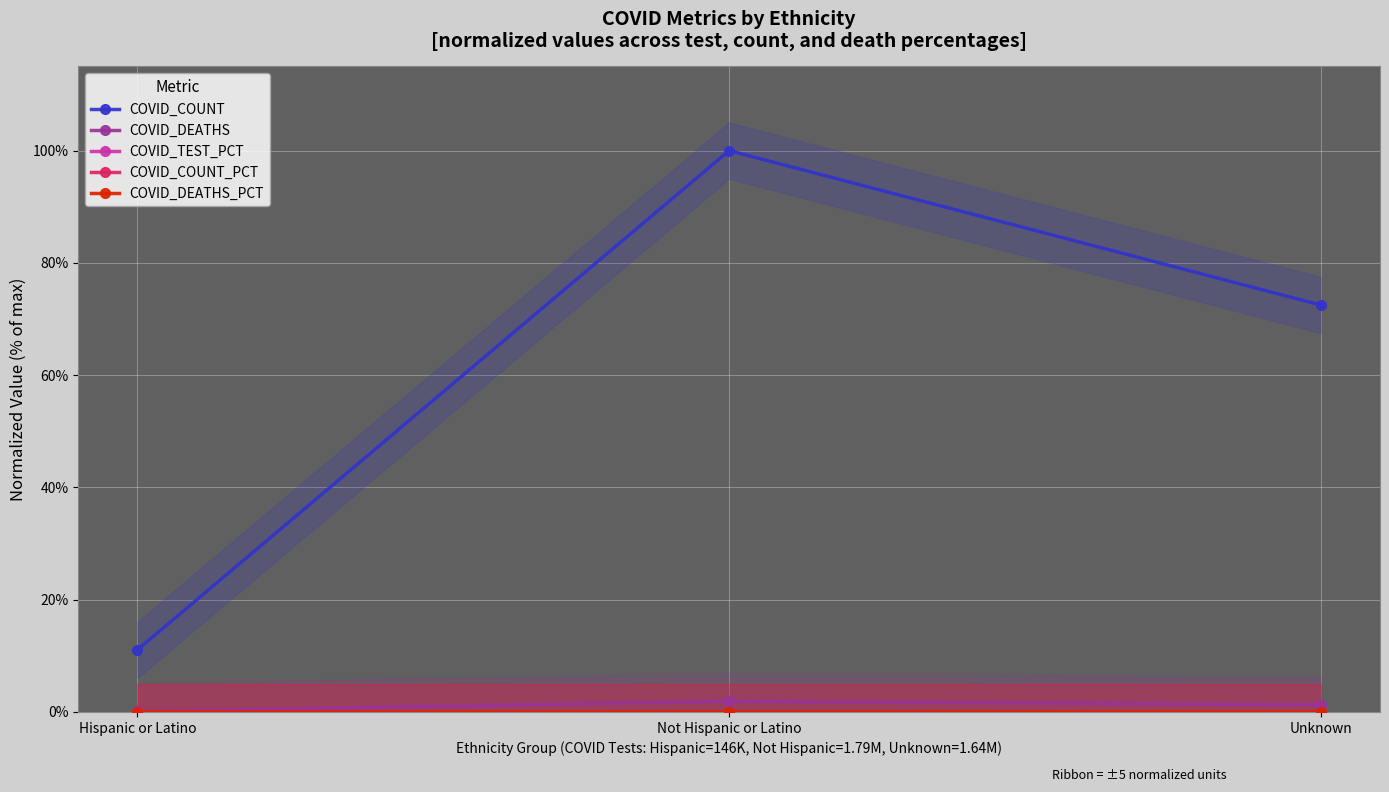

What is the label of the 2nd point from the right?

Not Hispanic or Latino